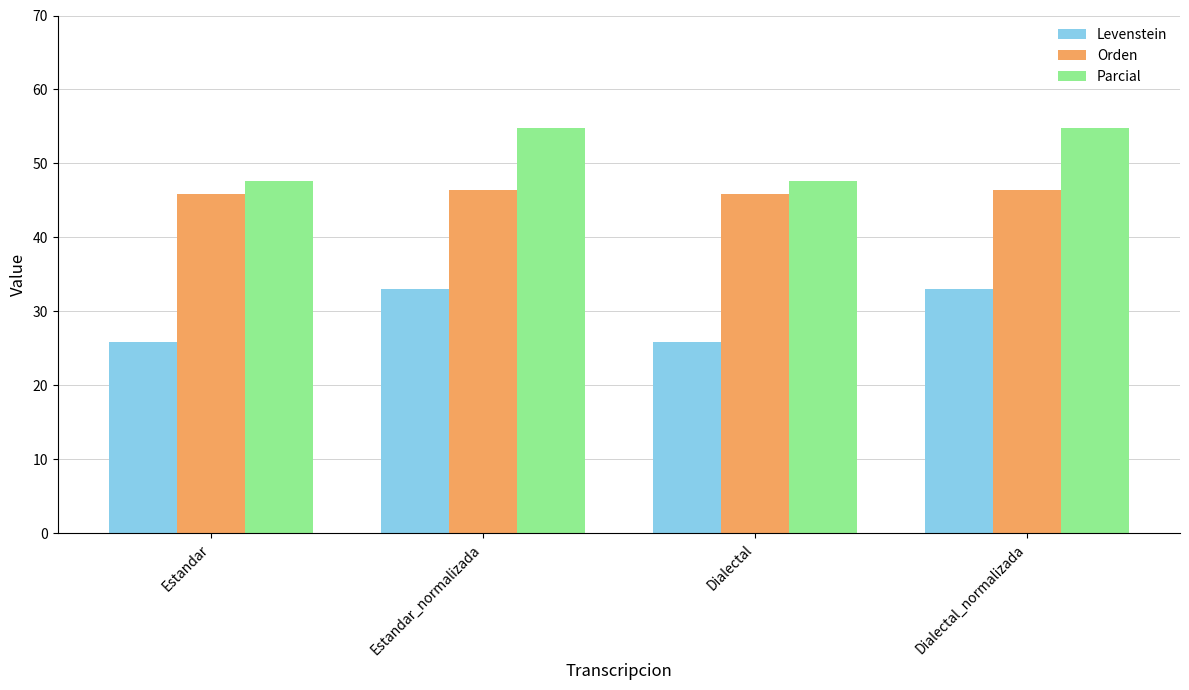

The value of Parcial at Dialectal_normalizada is 54.9. True or false?

True